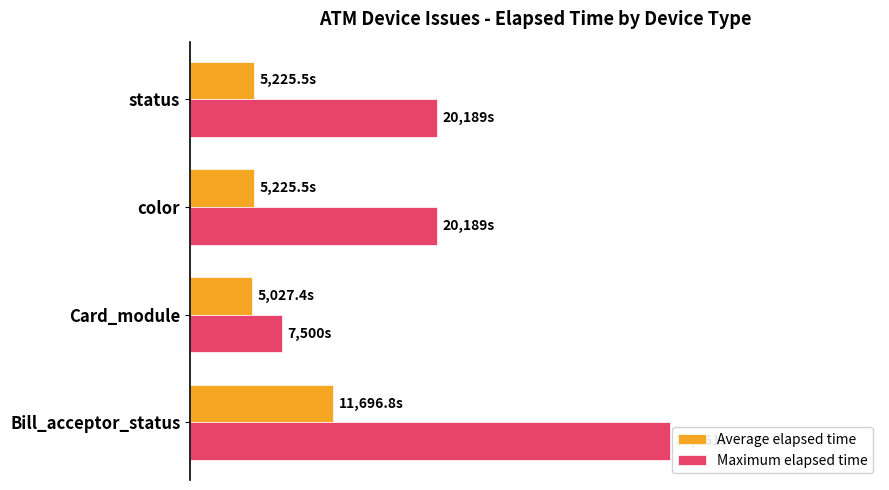

What are all the series names shown in the legend?

Average elapsed time, Maximum elapsed time